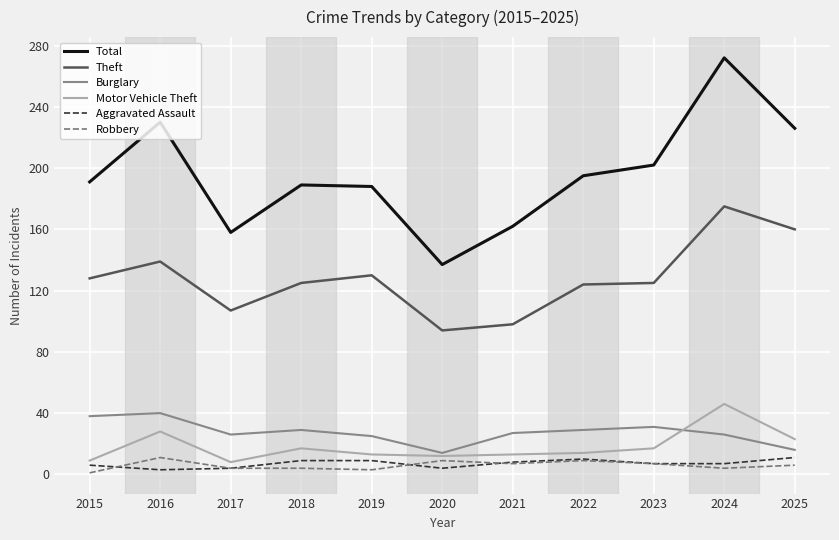

How many distinct data groups are displayed?

6